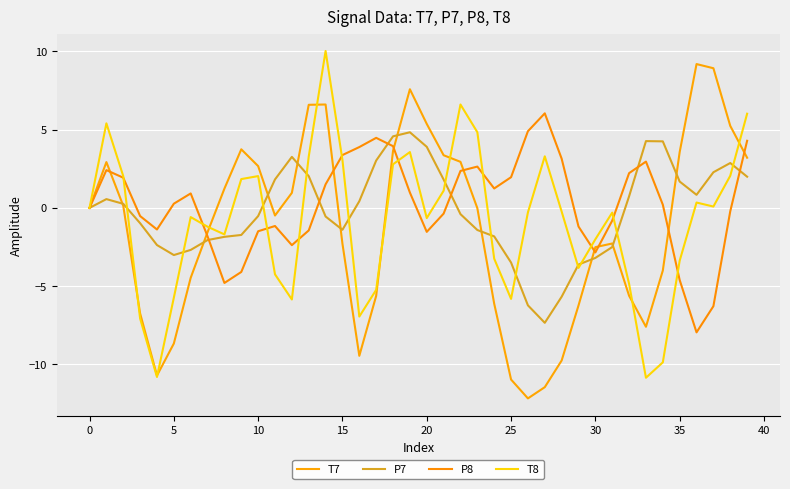

What are all the series names shown in the legend?

T7, P7, P8, T8